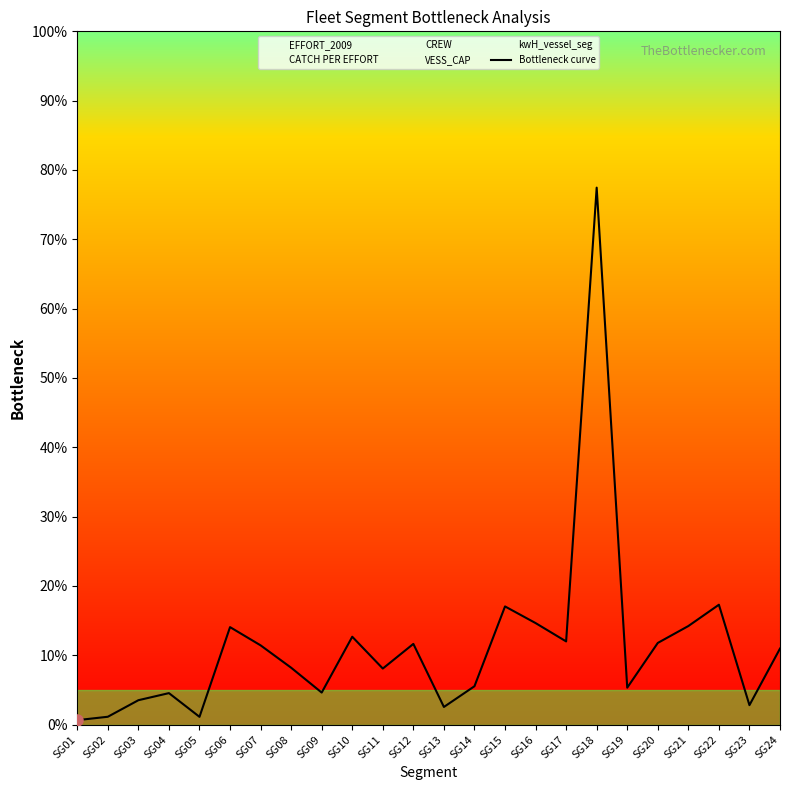

Count the number of data series in this chart.

1